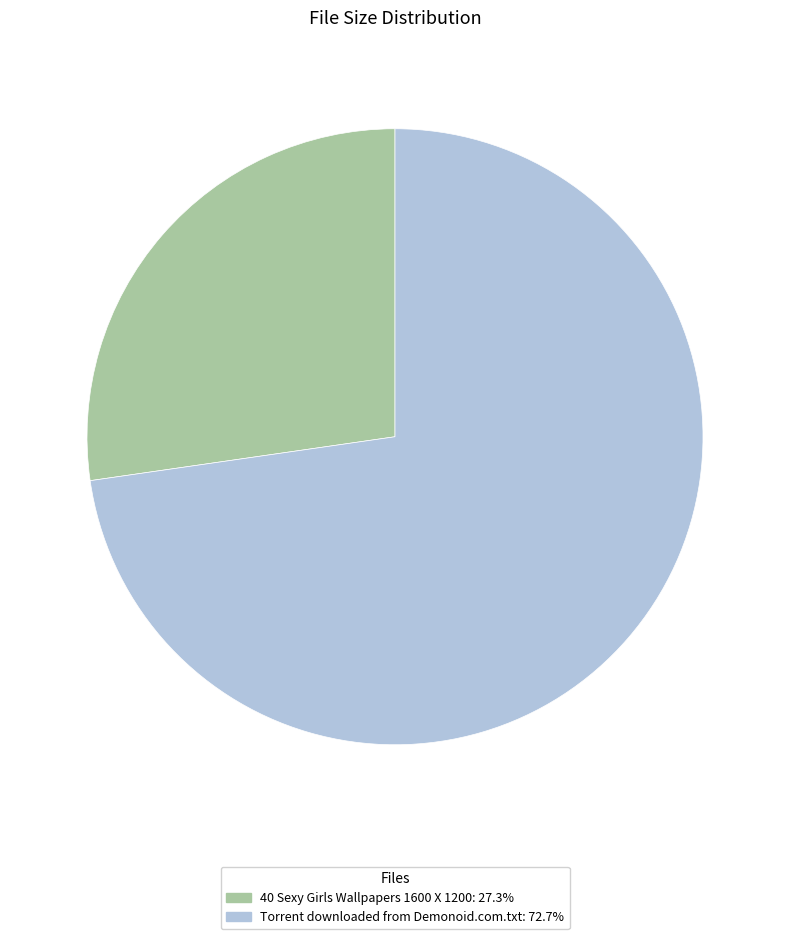

What is the largest slice in the pie chart?

Torrent downloaded from Demonoid.com.txt